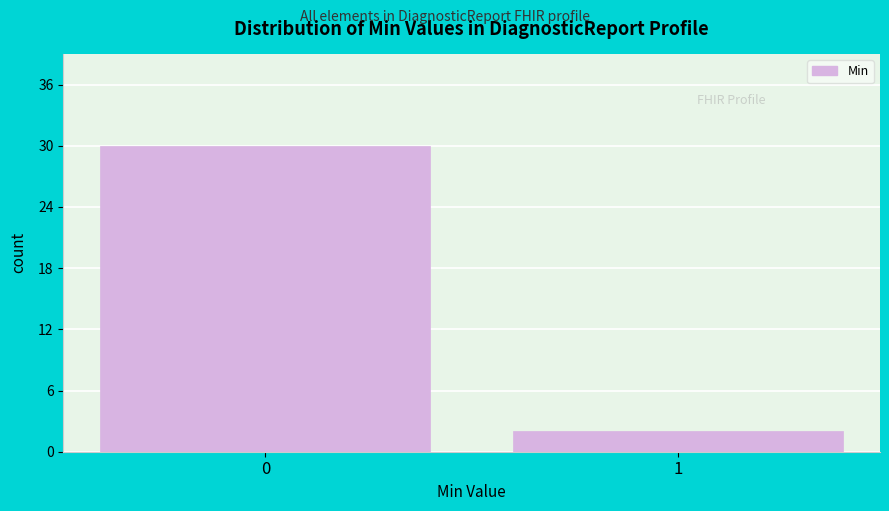

Reading right to left, extract all data points from this chart.

2	30